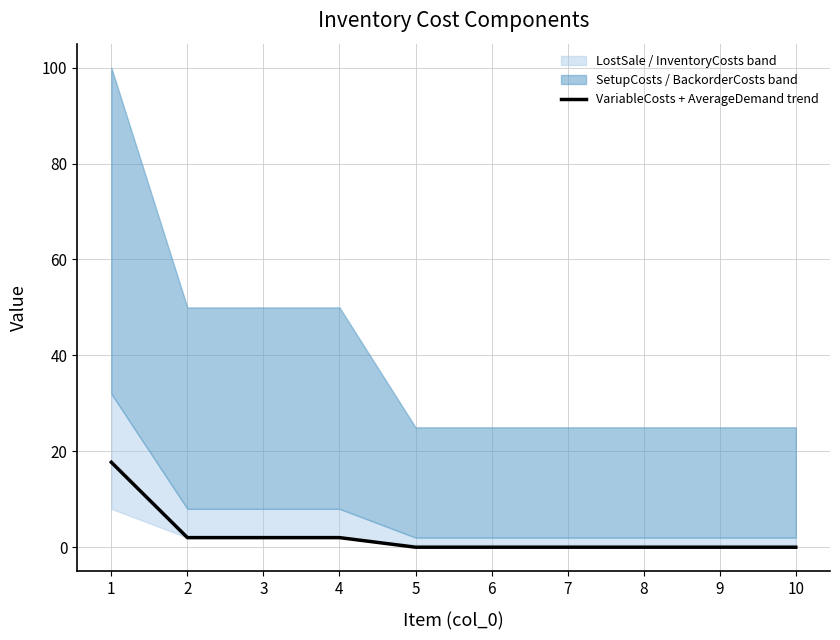

True or false: there are more than 1 points higher than both neighbors.

False